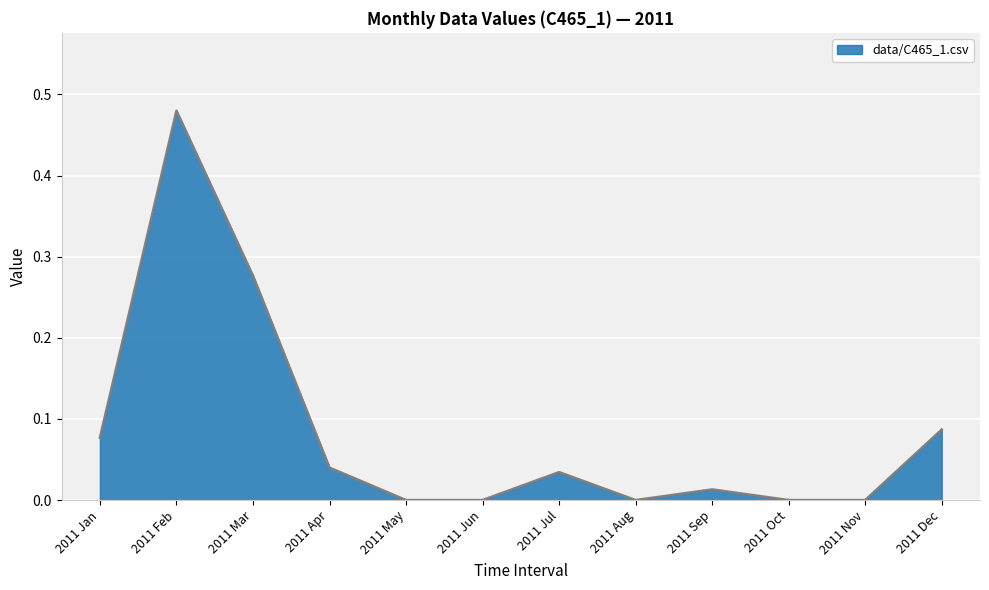

What is the change in value from 2011 Mar to 2011 Oct?

-0.3